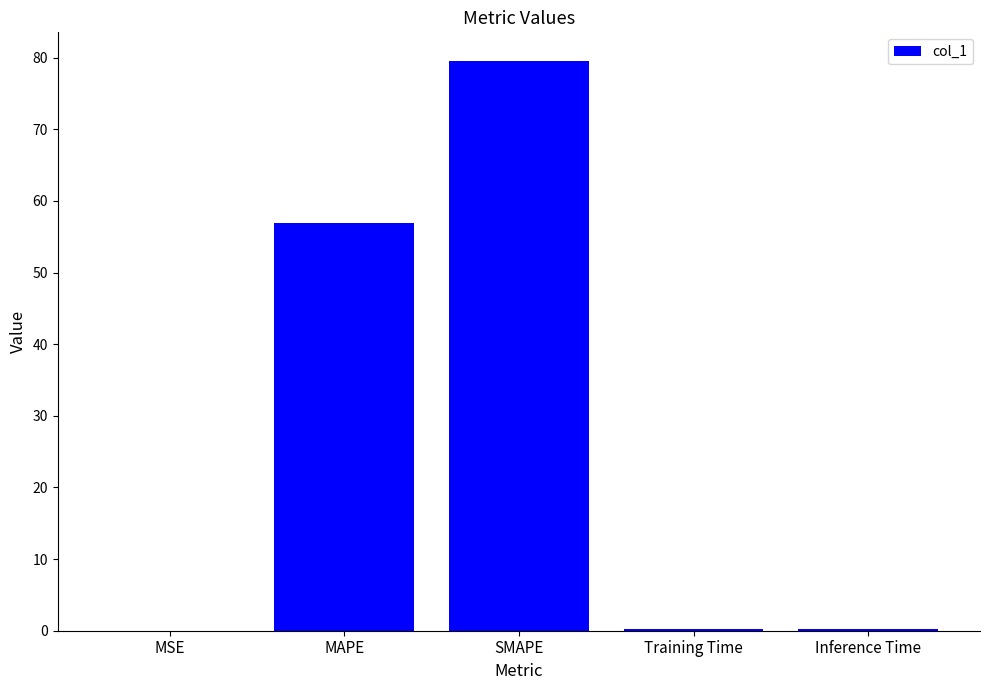

The value at MSE is 0.0. True or false?

True